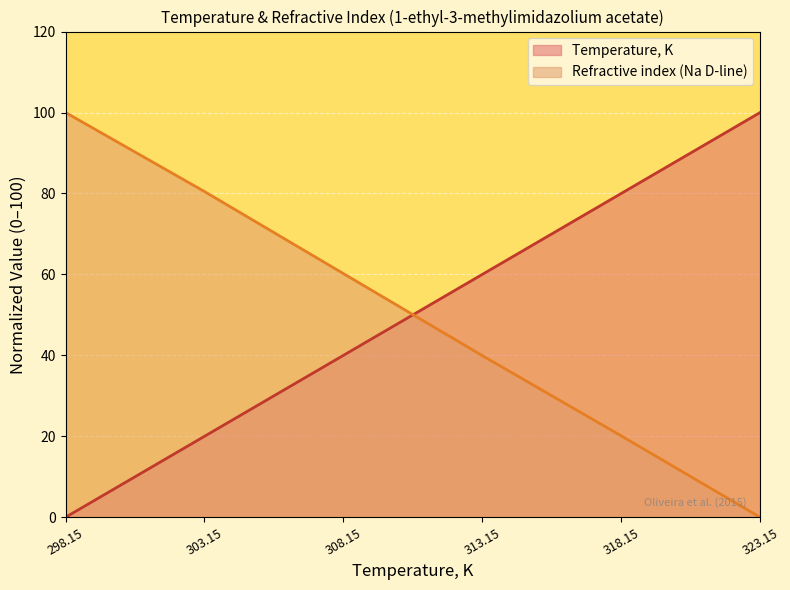

Reading left to right, transcribe all the data shown in this chart.

Temperature, K: 0.0	20.0	40.0	60.0	80.0	100.0
Refractive index (Na D-line): 100.0	80.5	60.2	39.9	20.1	0.0